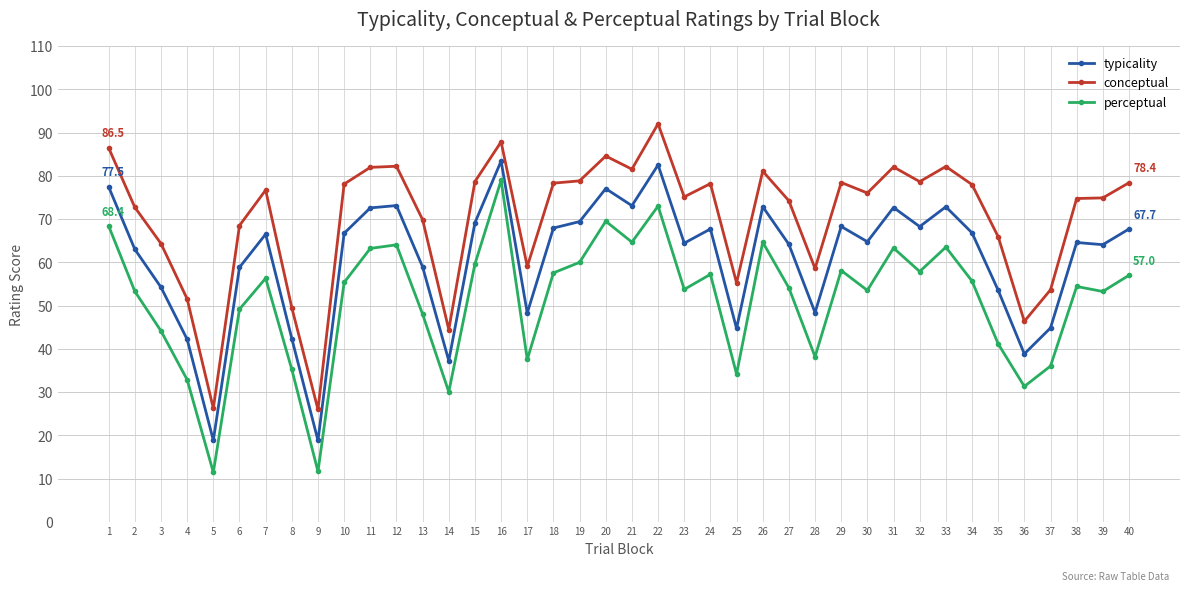

Count the number of data series in this chart.

3